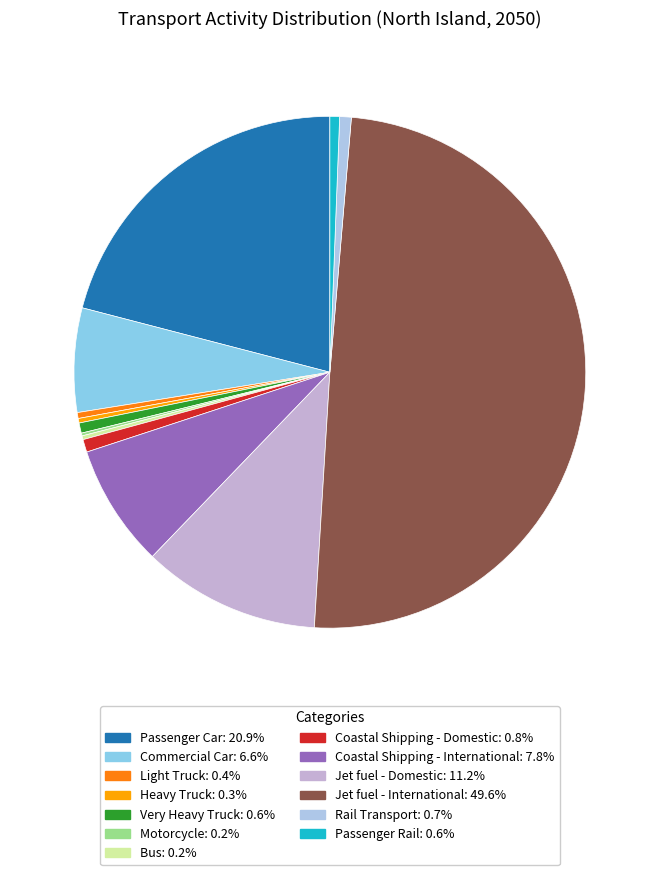

How many segments does this pie chart have?

13